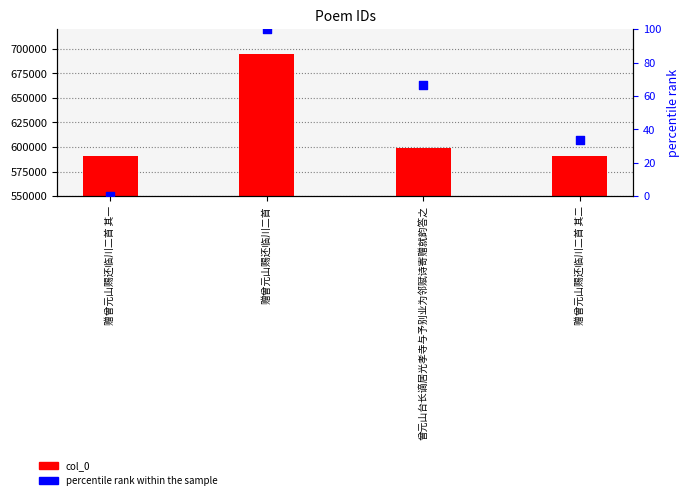

What are all the series names shown in the legend?

col_0, percentile rank within the sample